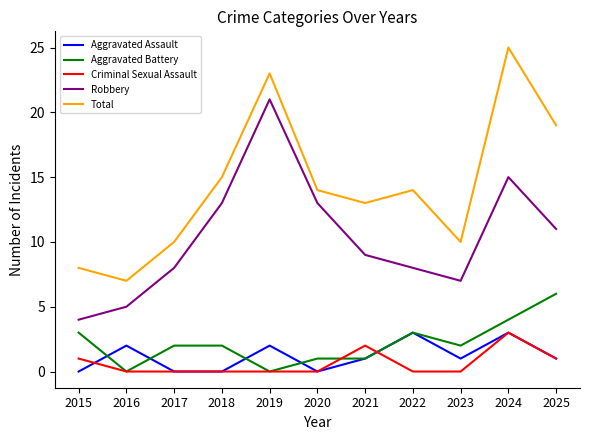

What is the total value across all series at 2015?

16